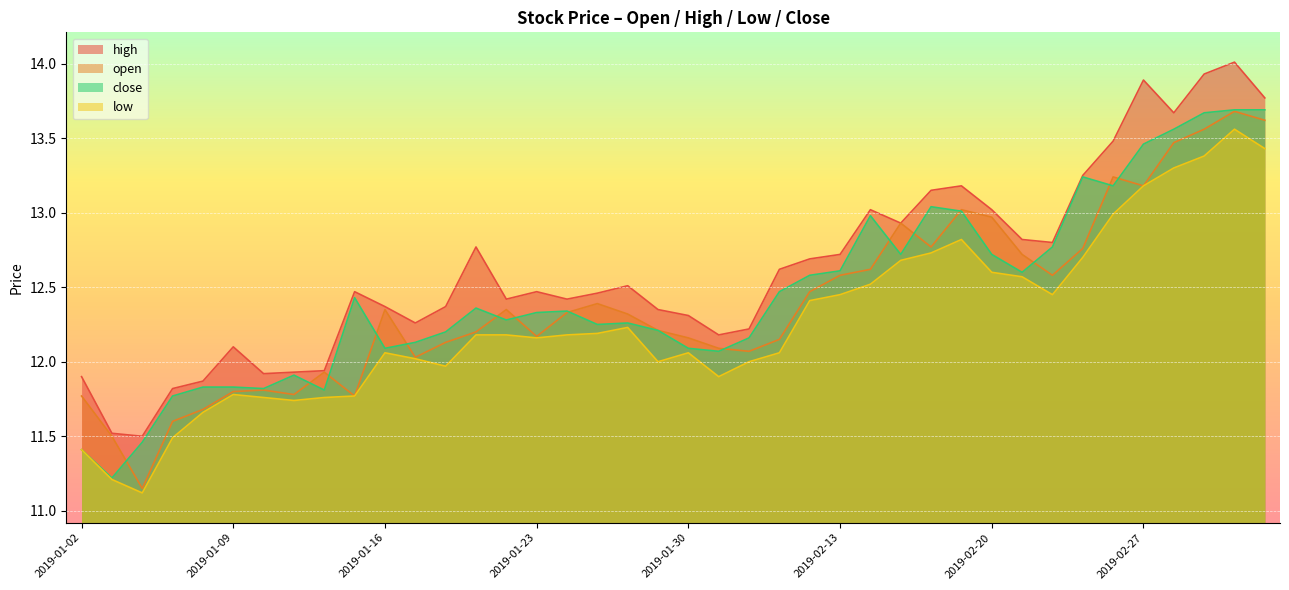

Between 2019-02-01 and 2019-02-21, which is larger?

2019-02-21